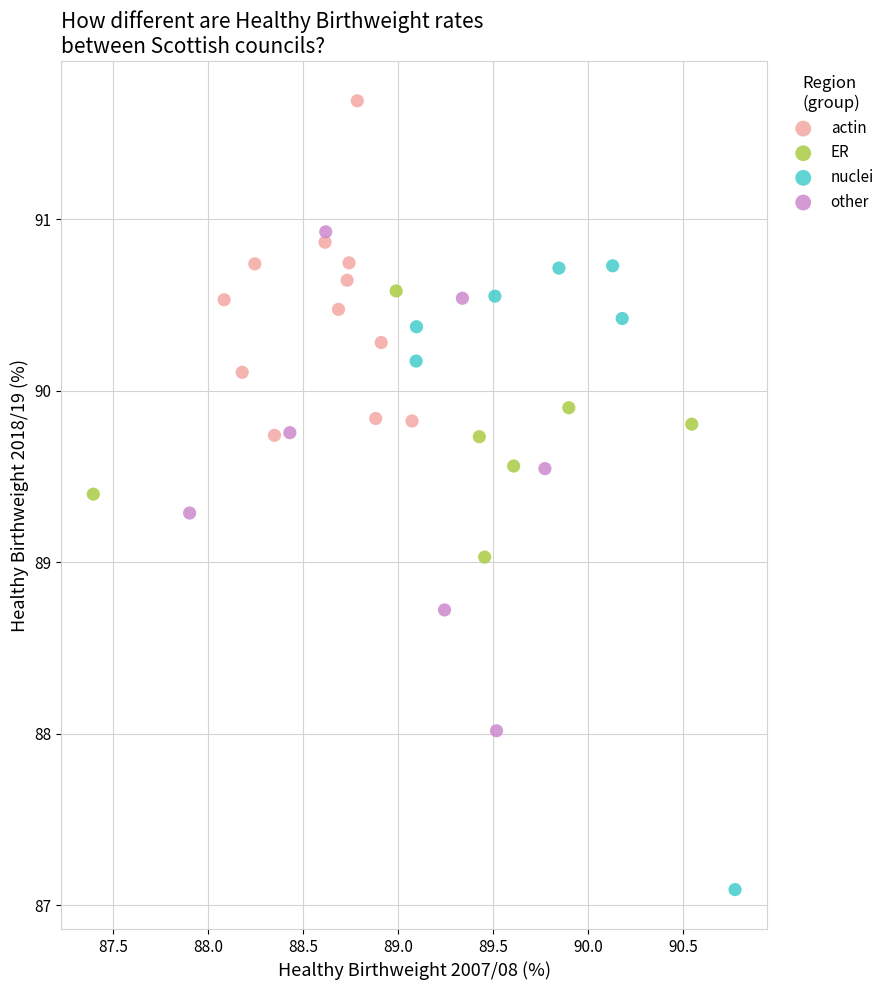

Which series reaches the minimum Y coordinate?

nuclei